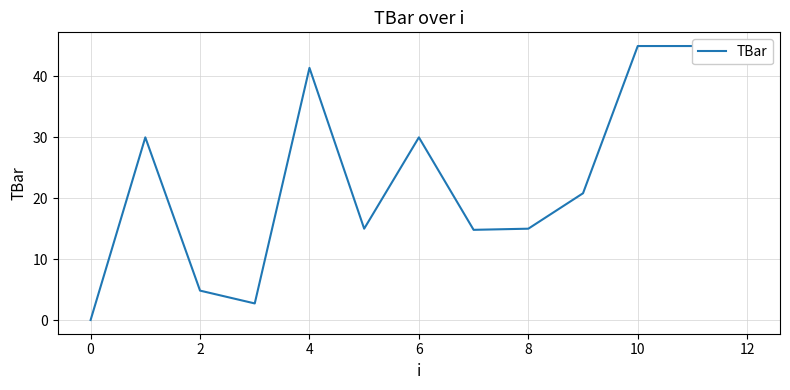

True or false: the data shows 45.0 at 12.

True